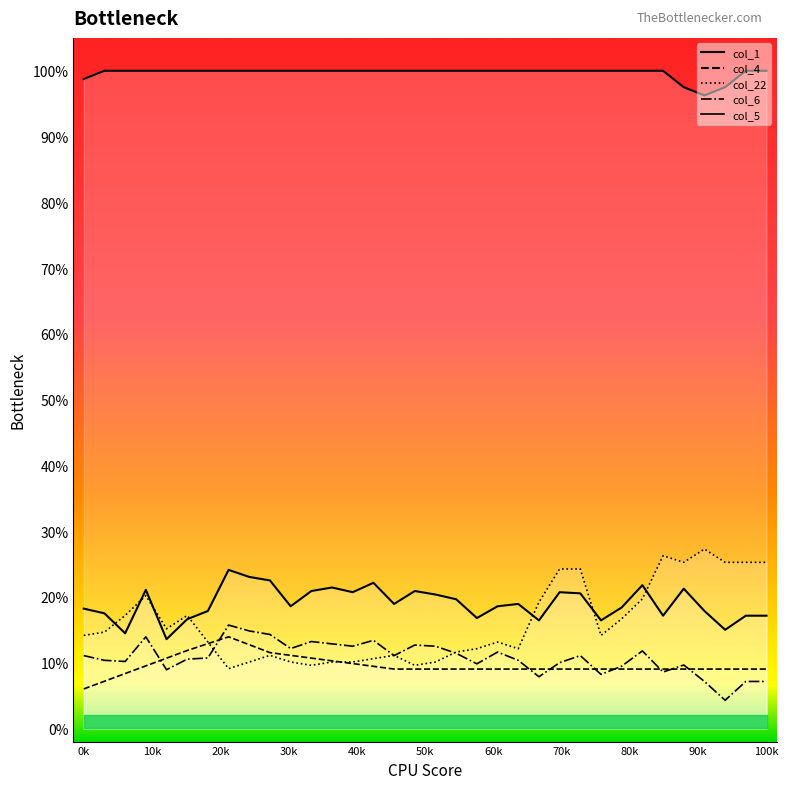

What is the difference between the second highest and second lowest values in the col_4 series?

0.1